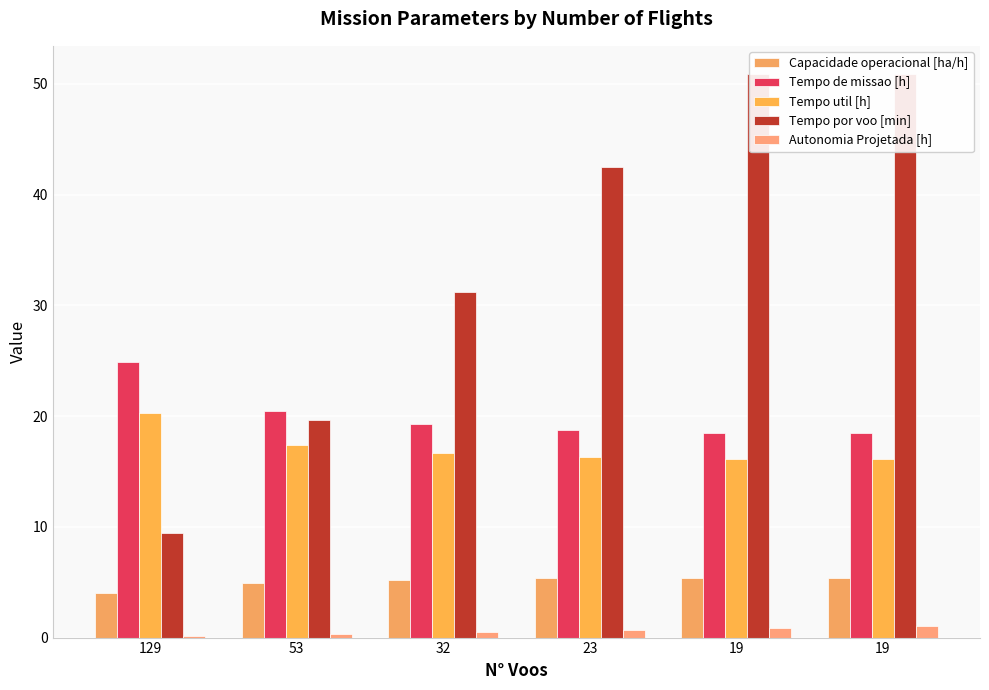

Is it true that Capacidade operacional [ha/h] equals 2.9 at 23?

False